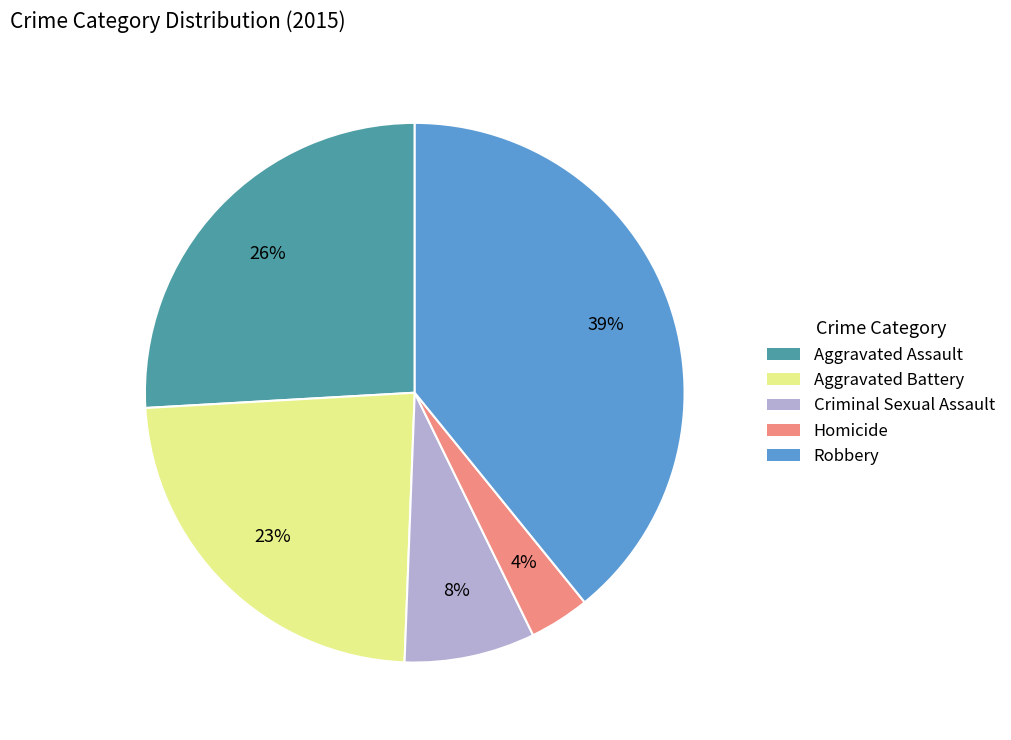

Does any single category account for the majority?

No